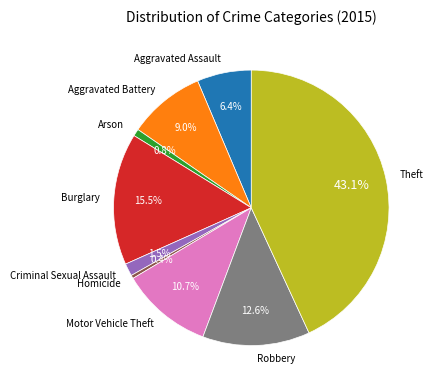

To the nearest percent, what is the difference between the largest and smallest slice percentages?

43%